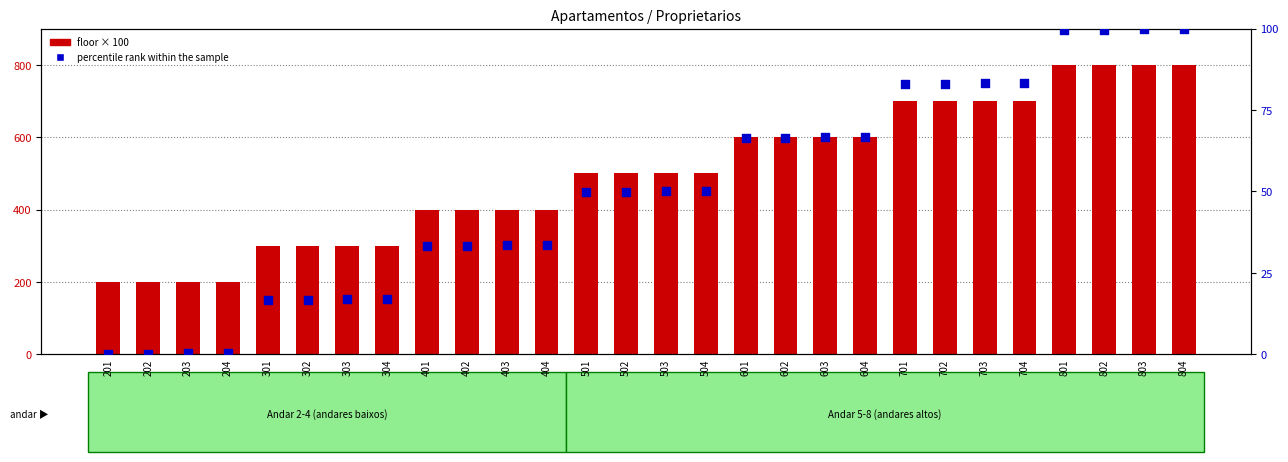

Is the value of floor × 100 at 403 greater than the value of percentile rank within the sample at 501?

Yes